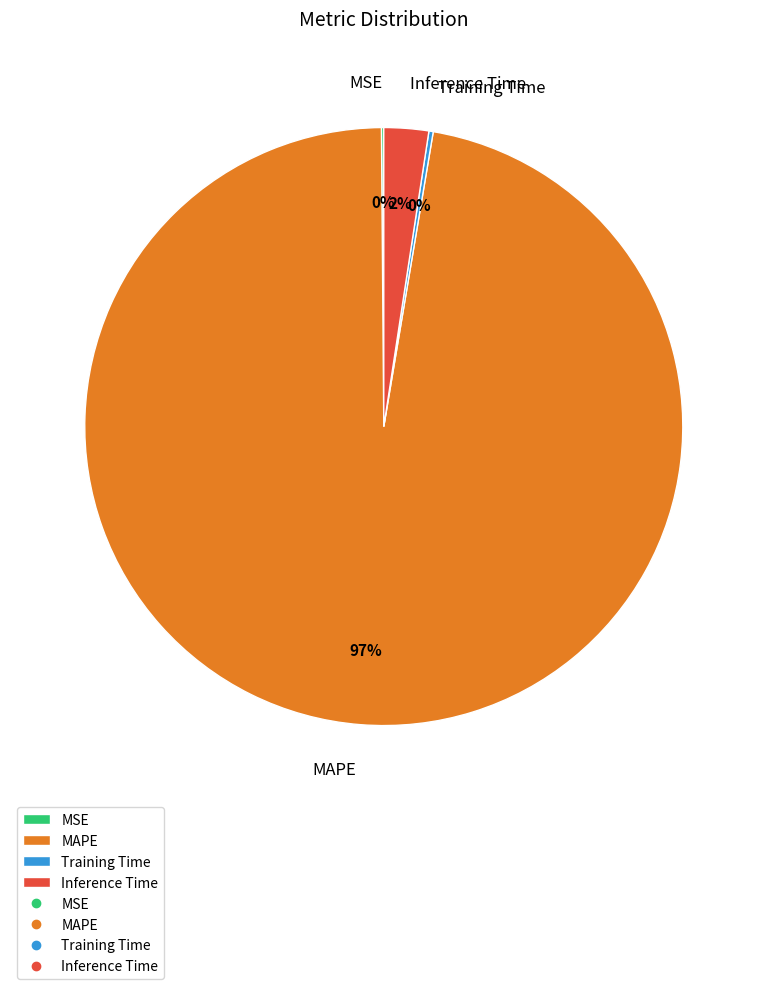

To the nearest percent, what is the average slice percentage?

25%